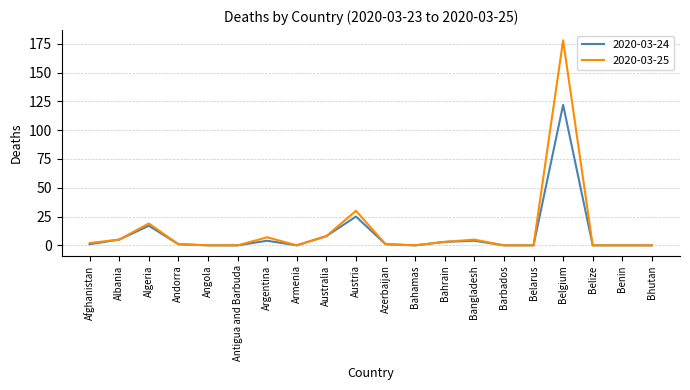

What is the average value of the 2020-03-25 series?

13